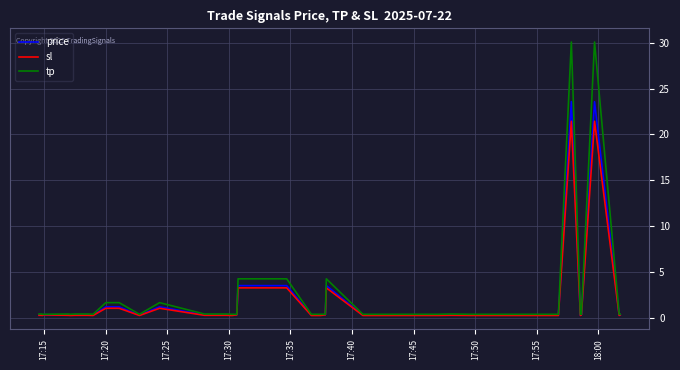

List the series in order of their peak value, highest first.

tp, price, sl